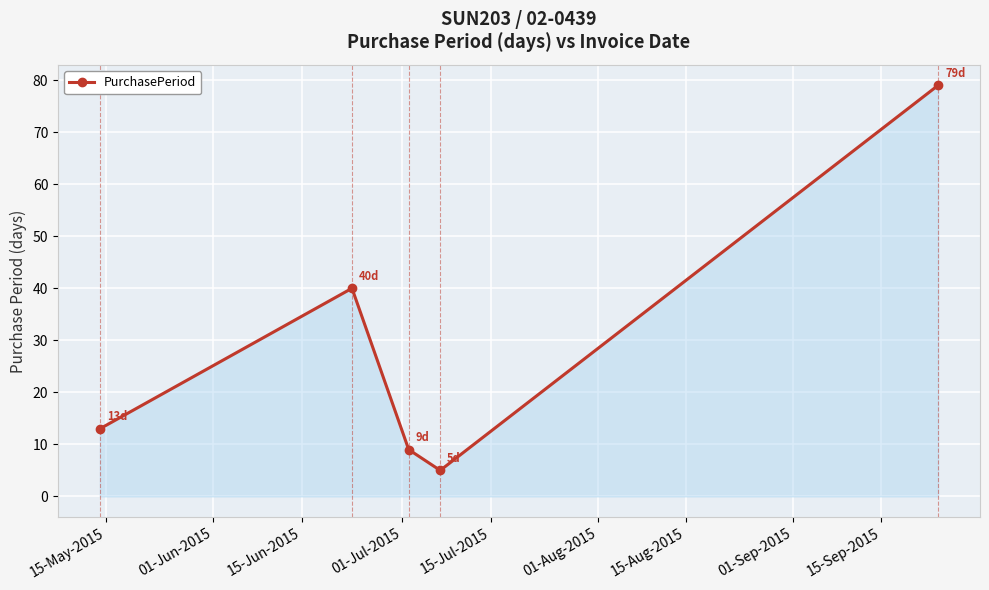

What is the maximum value shown in the chart?

79